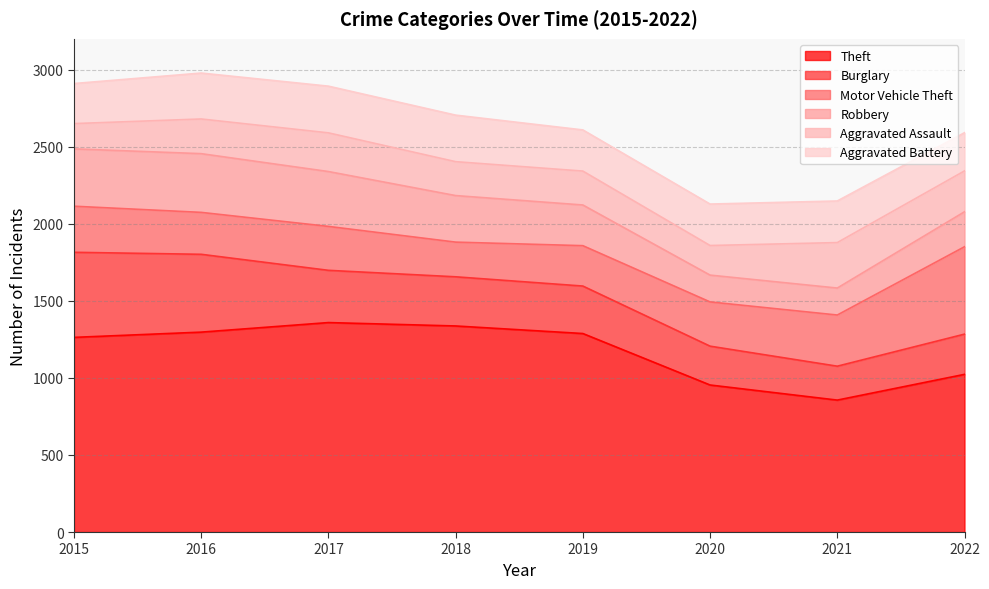

What is the minimum value shown in the chart?

164